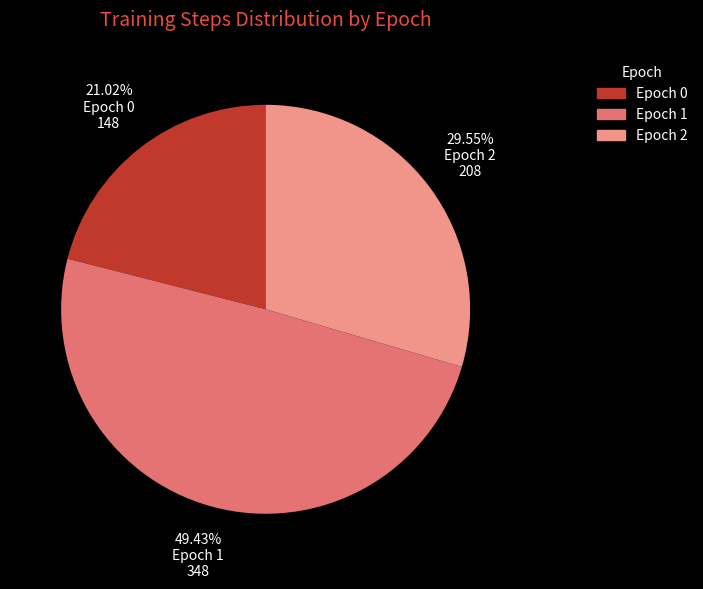

Does Epoch 0 account for over 50% of the chart?

No